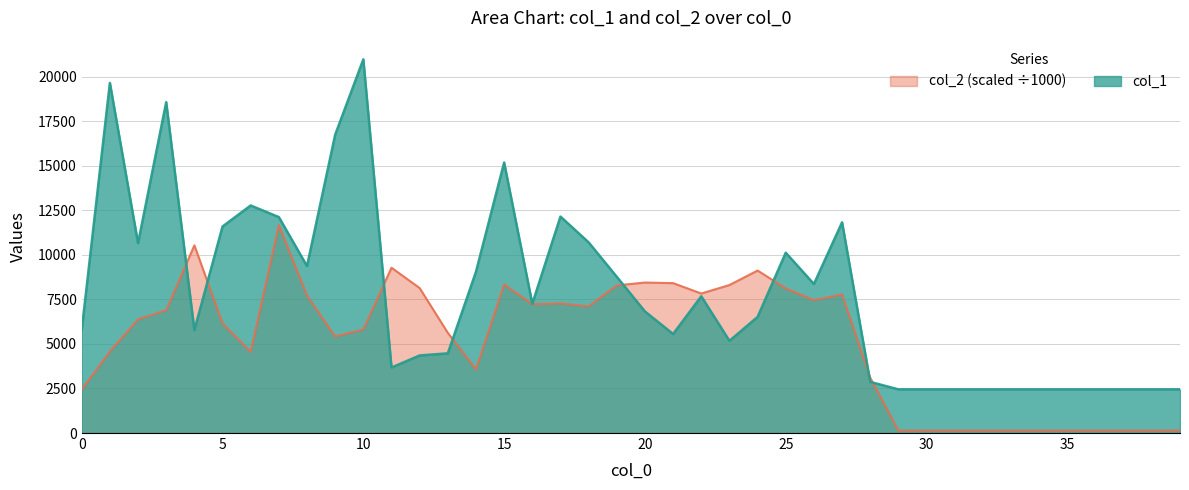

Is it true that col_1 equals 12771.0 at 6?

True